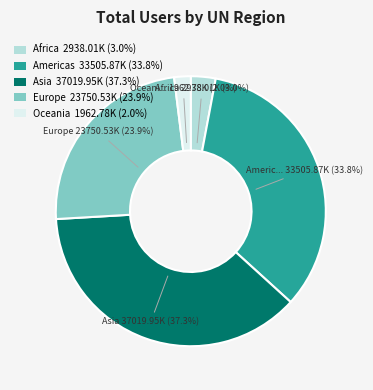

Is there a majority slice in this chart?

No